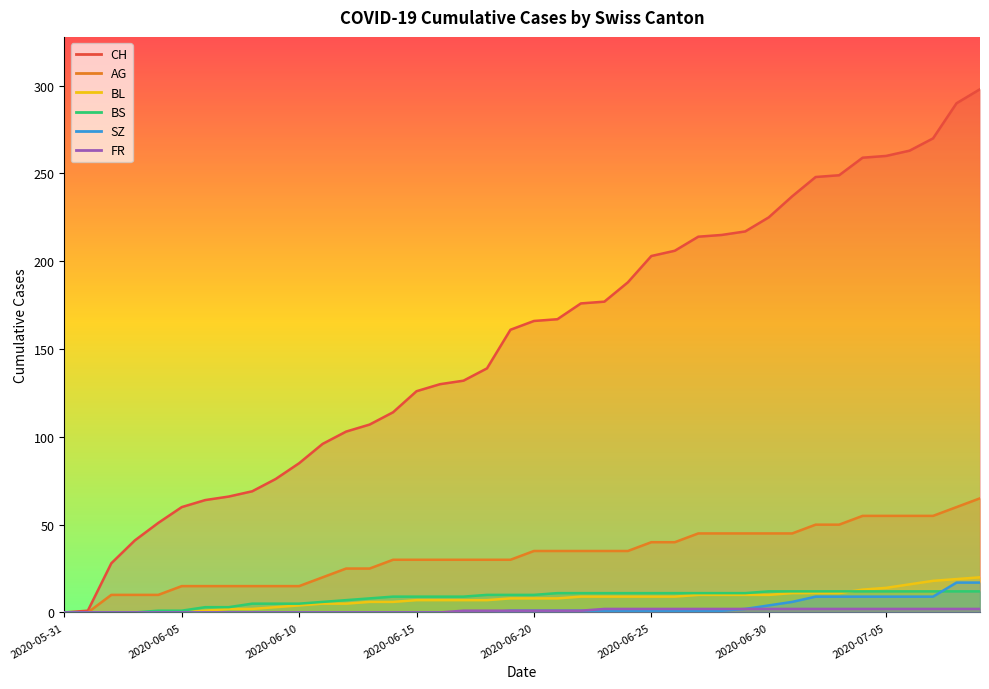

True or false: FR and CH cross at least once.

False